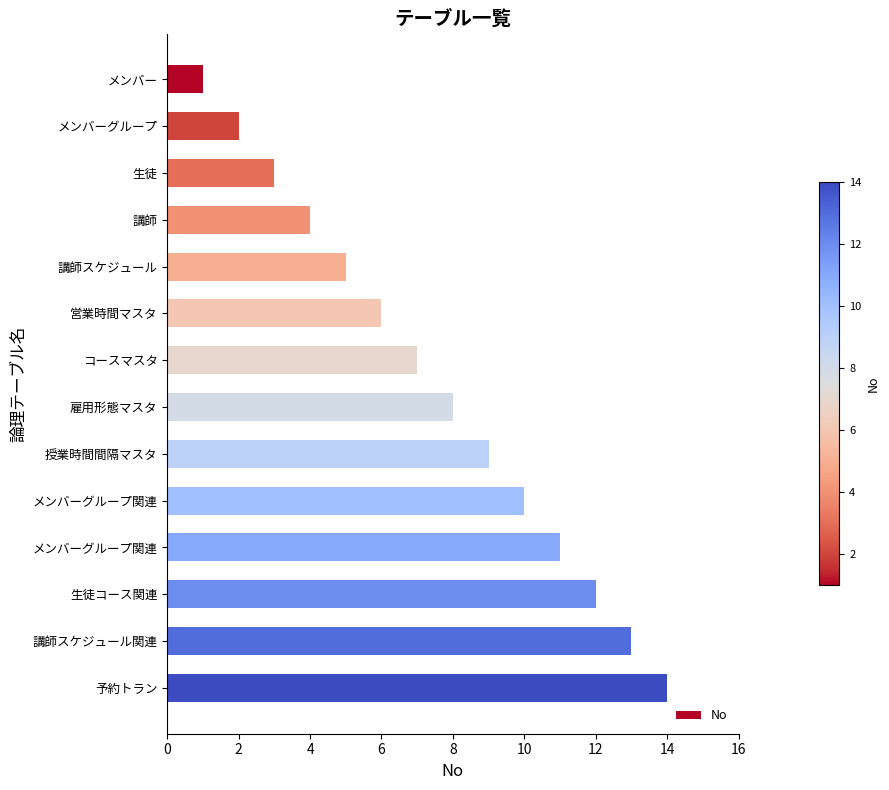

Where does the data first go above 8?

授業時間間隔マスタ